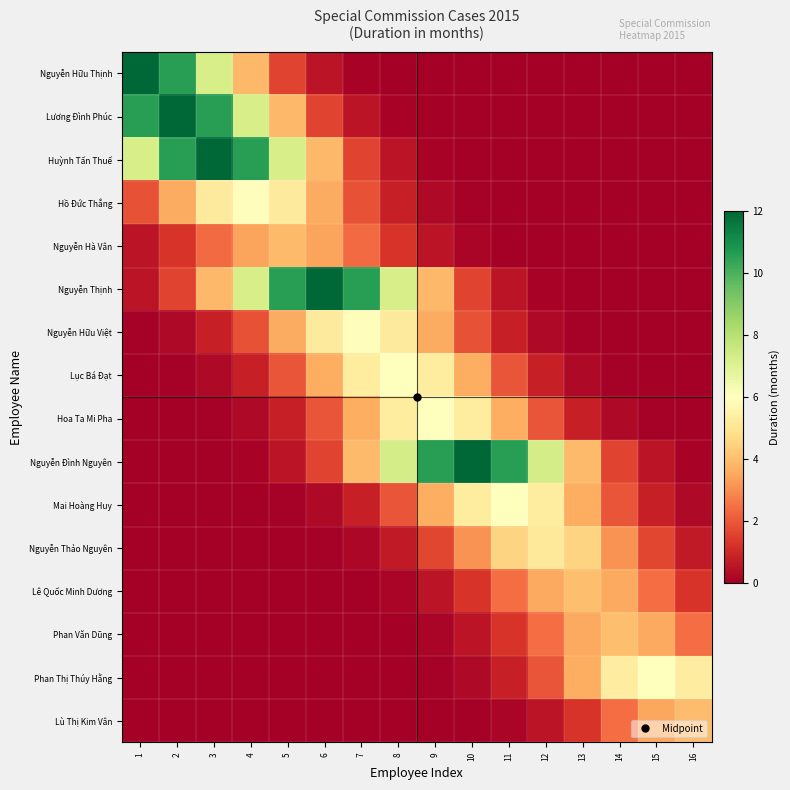

At 1, list the series in order from largest to smallest.

Nguyễn Hữu Thịnh, Lương Đình Phúc, Huỳnh Tấn Thuế, Hồ Đức Thắng, Nguyễn Hà Vân, Nguyễn Thịnh, Nguyễn Hữu Việt, Lục Bá Đạt, Hoa Ta Mi Pha, Nguyễn Đình Nguyên, Mai Hoàng Huy, Nguyễn Thảo Nguyên, Lê Quốc Minh Dương, Phan Văn Dũng, Phan Thị Thúy Hằng, Lù Thị Kim Vân